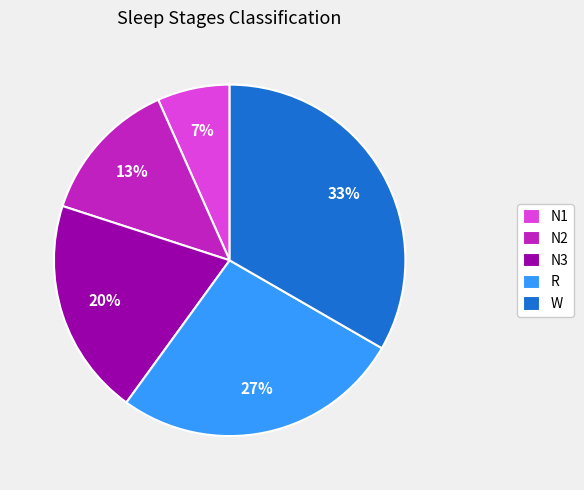

How many segments does this pie chart have?

5